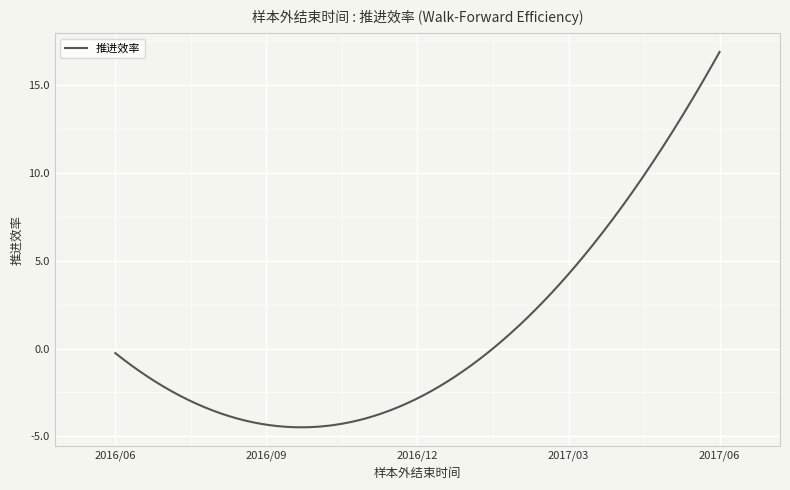

What is the smallest value displayed?

-4.5